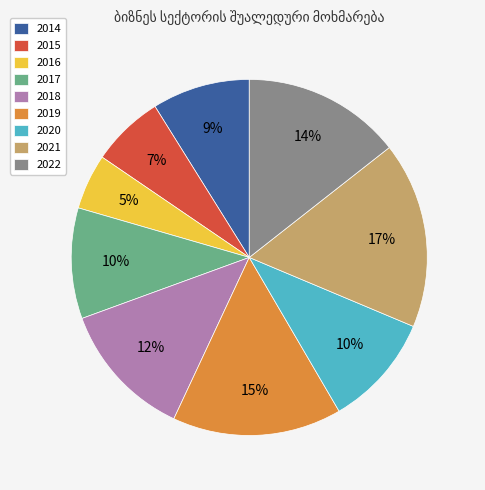

Is it true that 2015 is 1% of the pie?

False